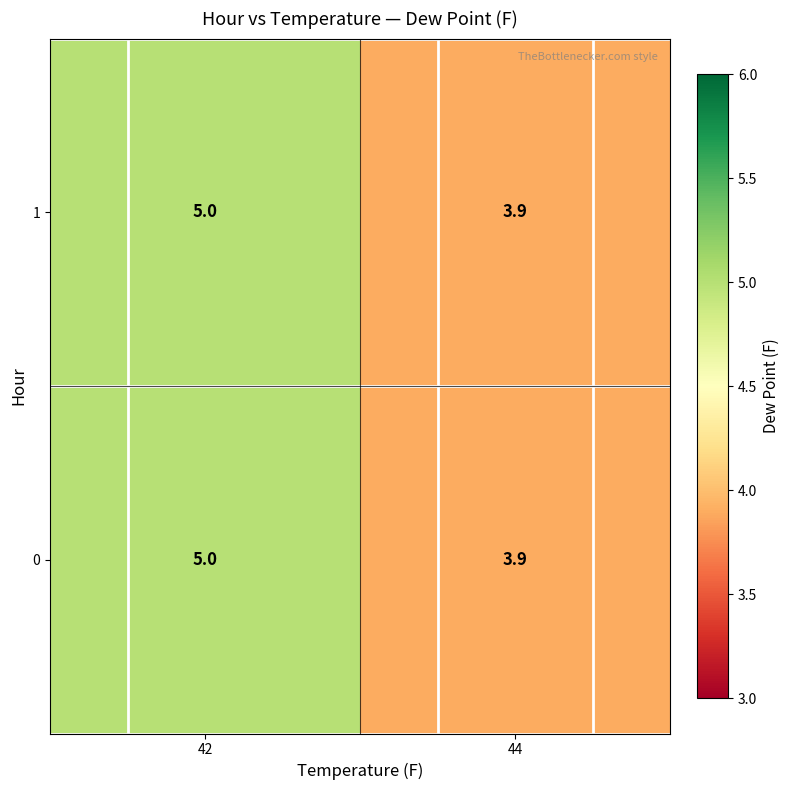

Is it true that 1 equals 1.0 at 44?

False